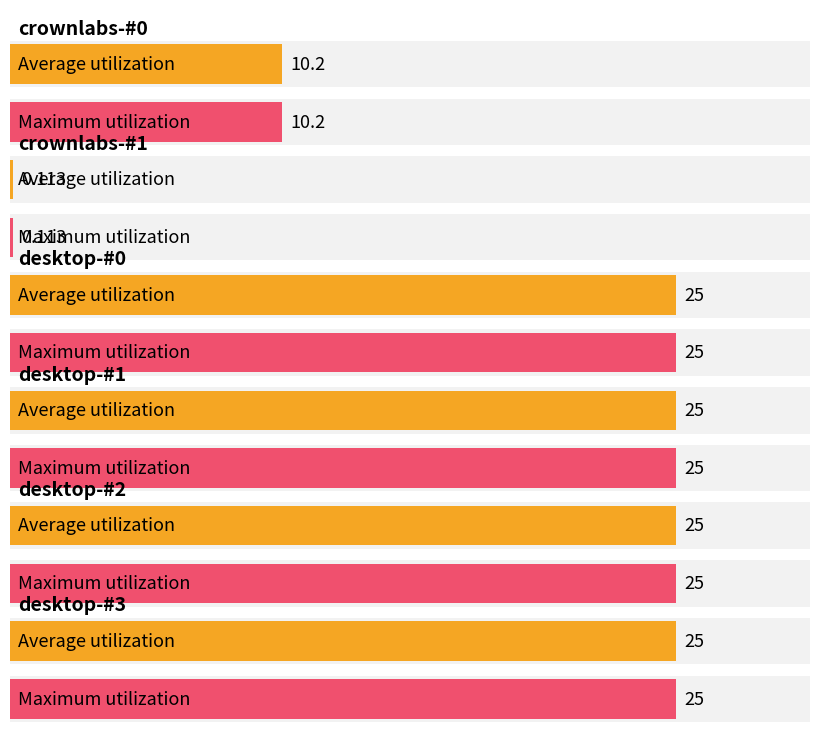

Is it true that desktop-#2 equals 9.4 at desktop-#1?

False